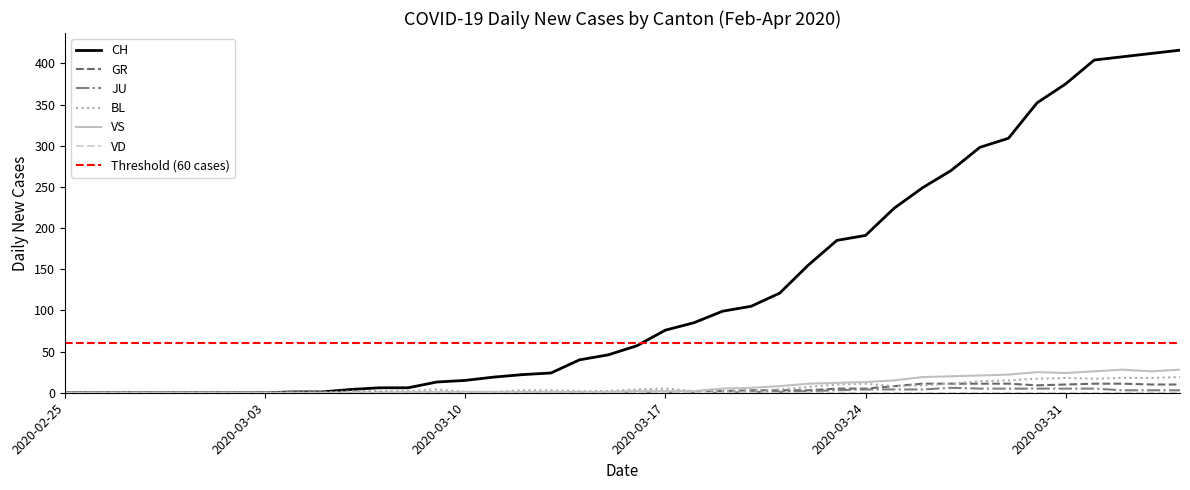

What is the total value across all series at 2020-03-10?

17